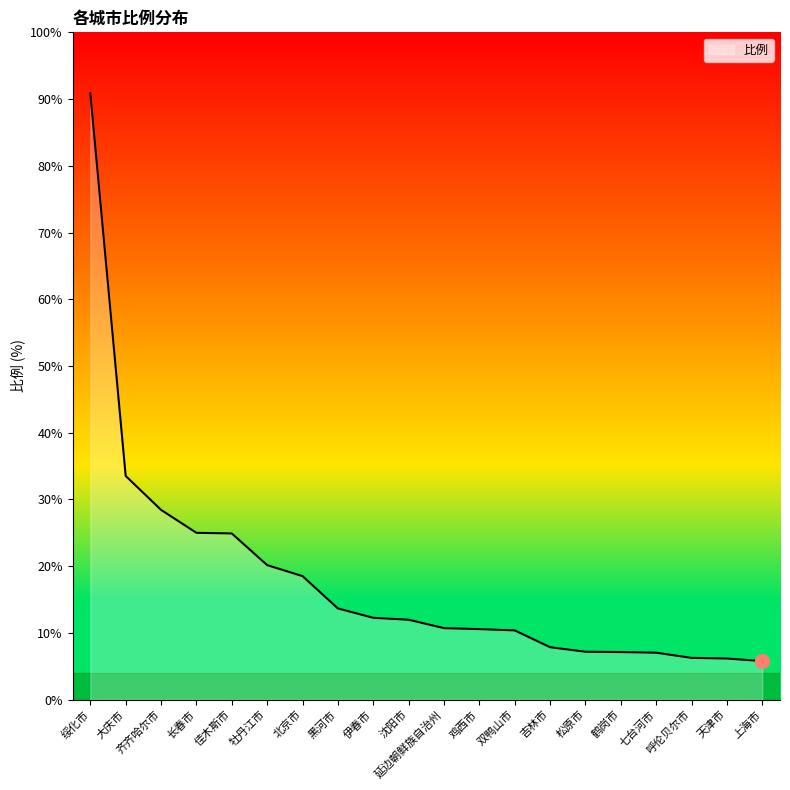

List the labels in order of value, largest first.

绥化市, 大庆市, 齐齐哈尔市, 长春市, 佳木斯市, 牡丹江市, 北京市, 黑河市, 伊春市, 沈阳市, 延边朝鲜族自治州, 鸡西市, 双鸭山市, 吉林市, 松原市, 鹤岗市, 七台河市, 呼伦贝尔市, 天津市, 上海市